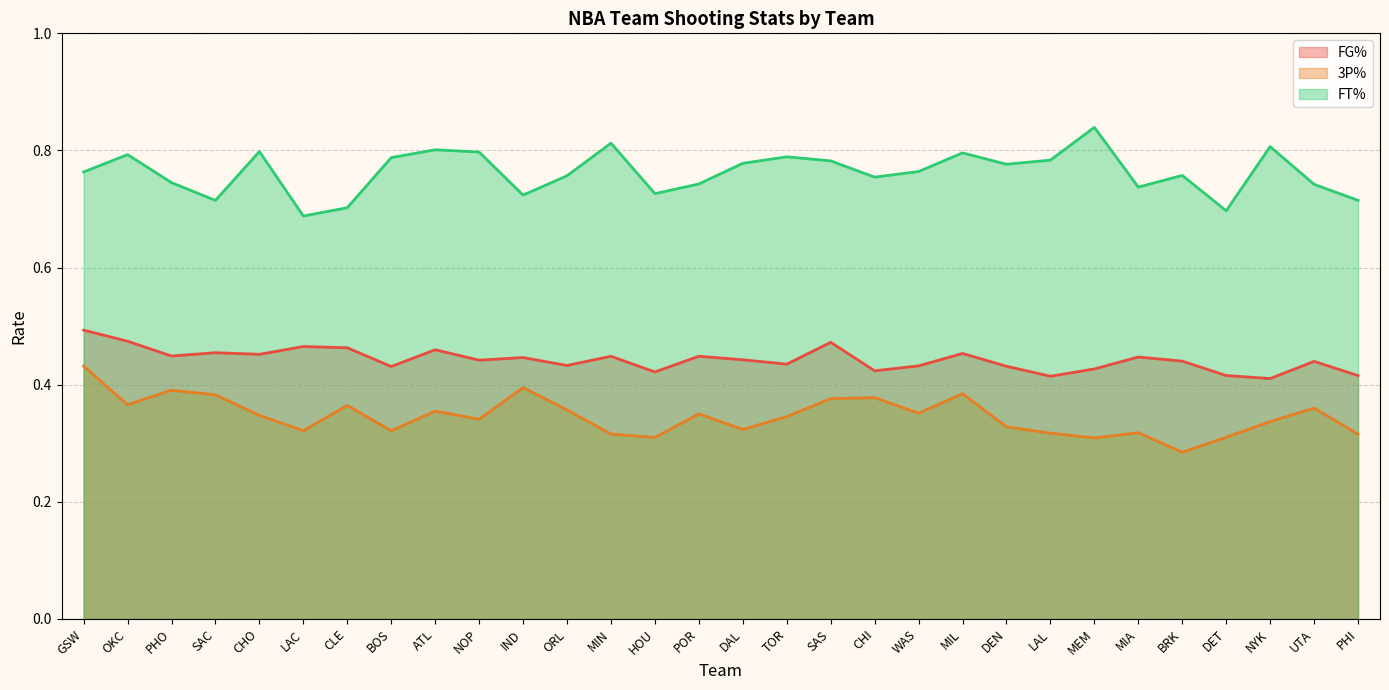

Which label corresponds to the smallest value in the chart?

BRK